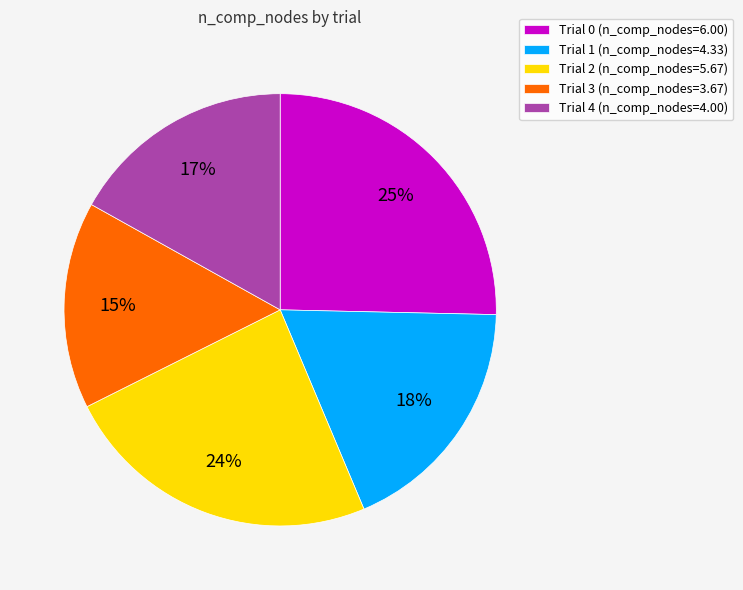

Is the sum of Trial 3 (n_comp_nodes=3.67) and Trial 0 (n_comp_nodes=6.00) greater than half?

No